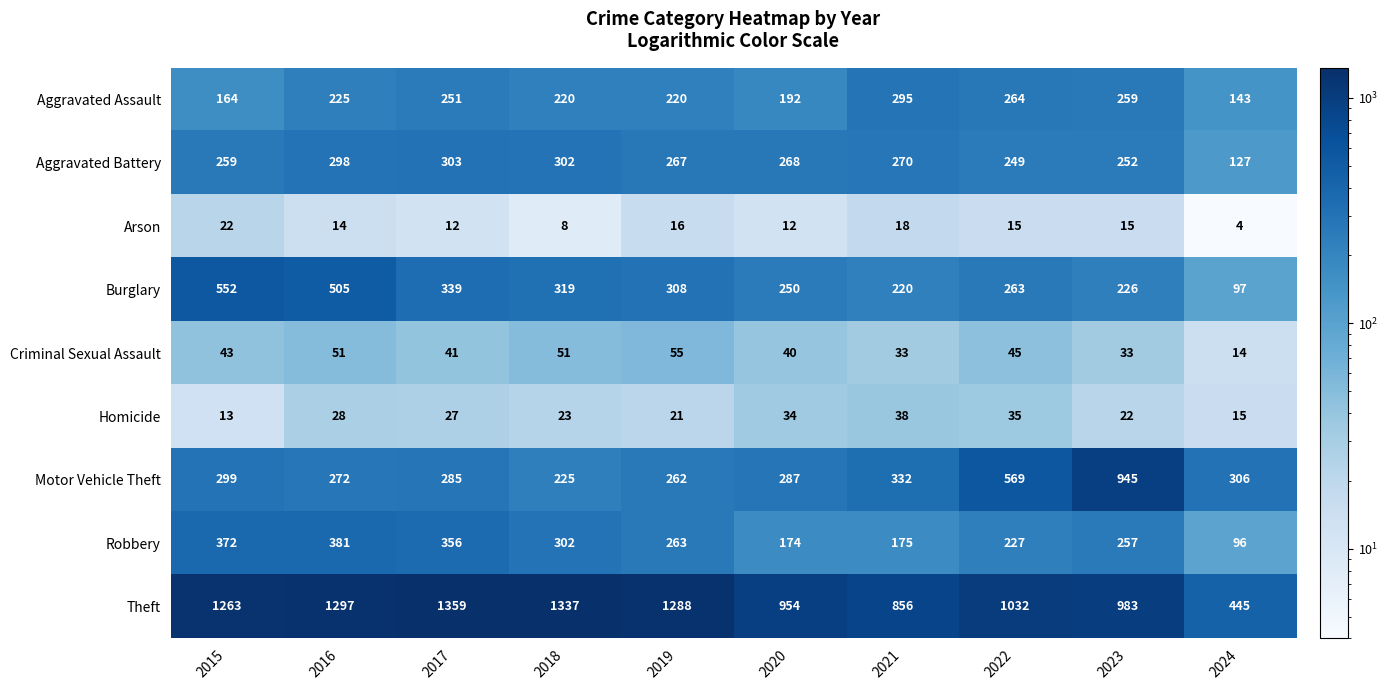

The value of Aggravated Assault at 2022 is 264. True or false?

True